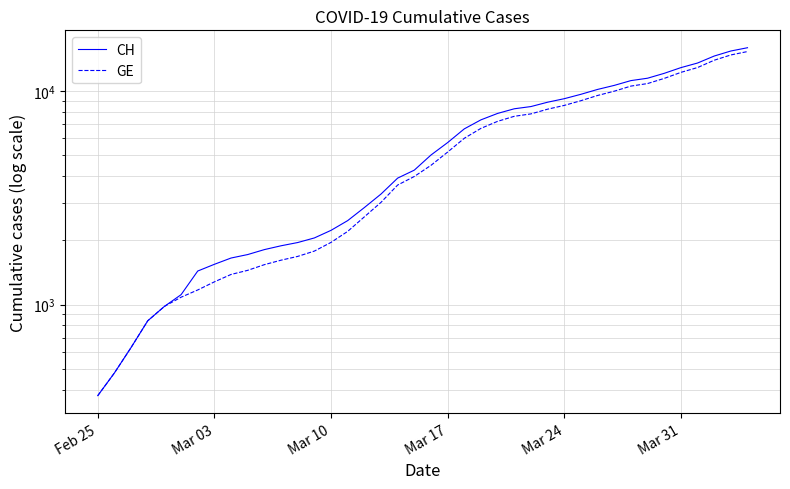

How many values in the CH series exceed 5012?

19